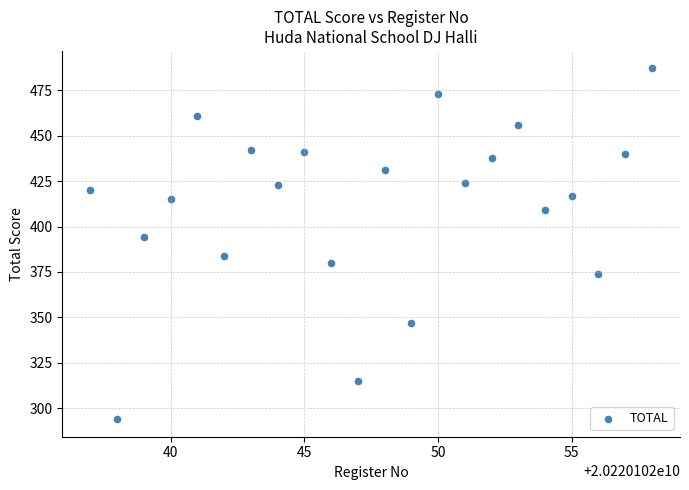

What is the range of Y values (max minus min)?

193